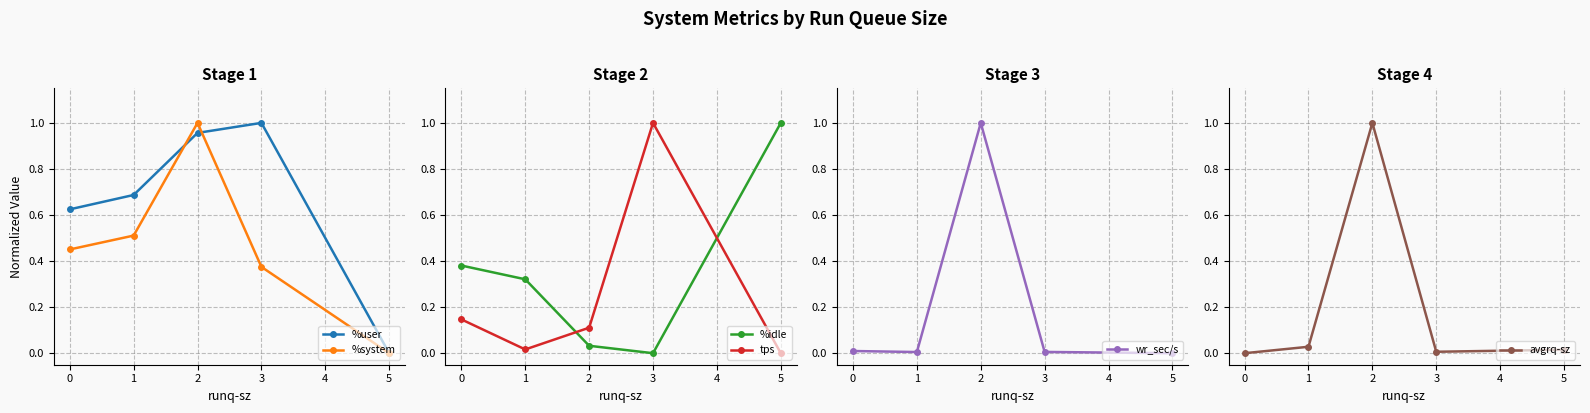

The %user series shows 1.0 at 0. True or false?

False